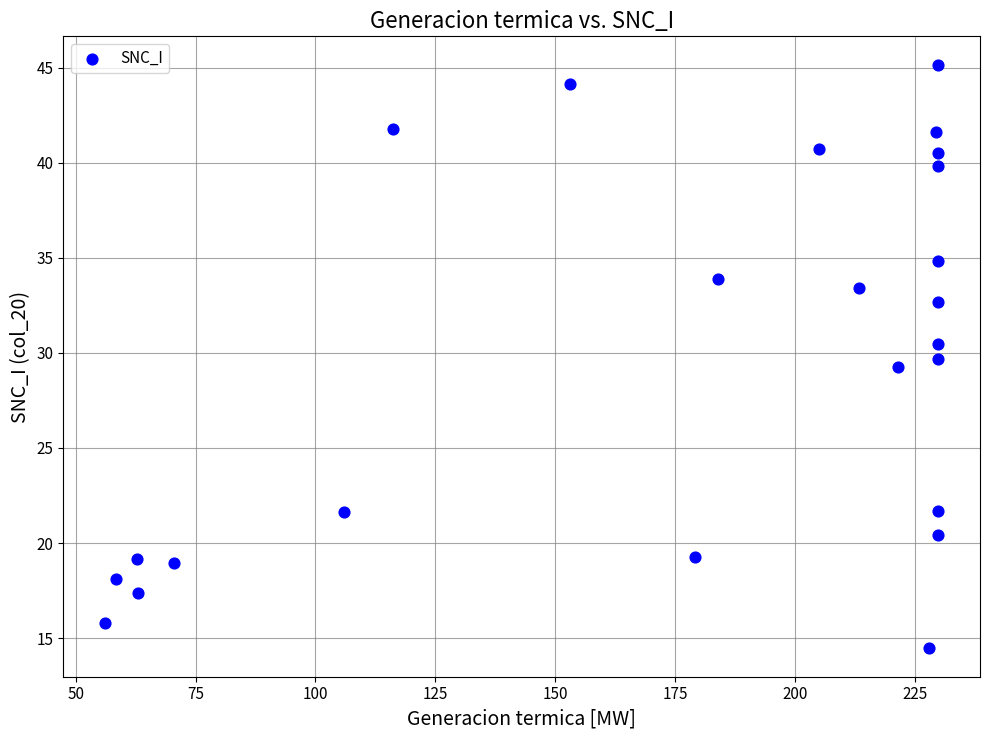

What is the range of X values (max minus min)?

173.8